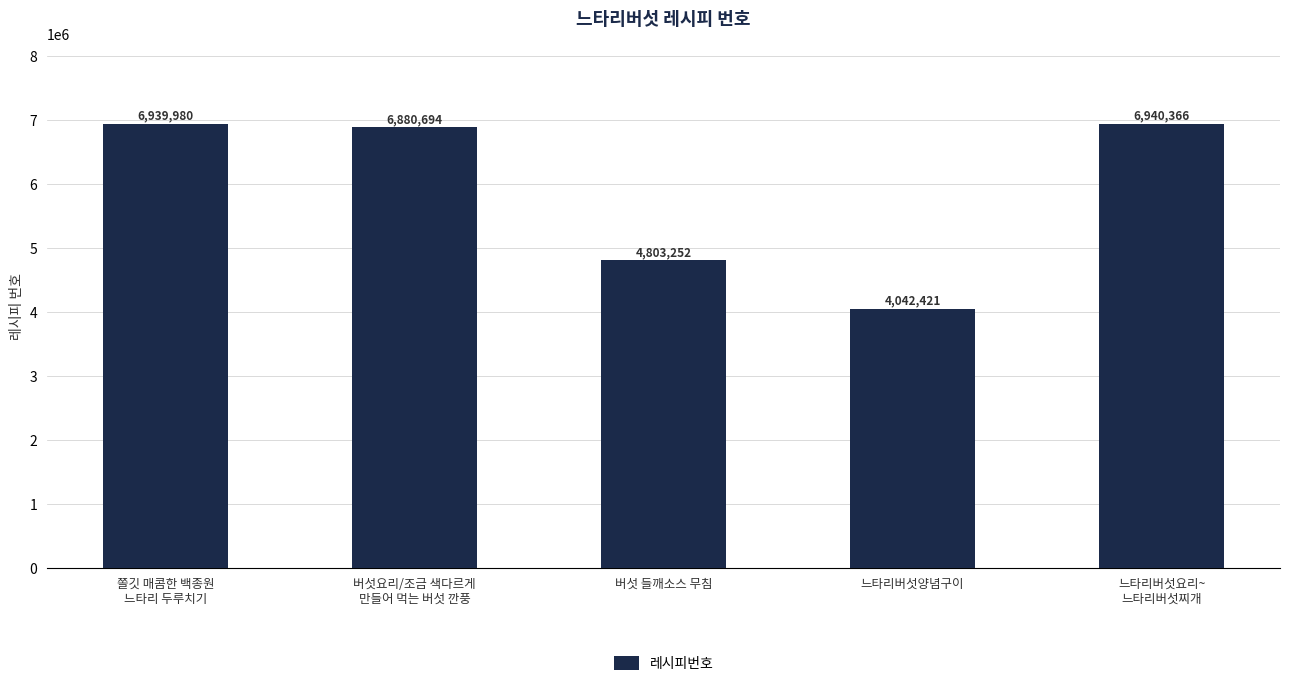

List the labels in order of value, smallest first.

느타리버섯양념구이, 버섯 들깨소스 무침, 버섯요리/조금 색다르게
만들어 먹는 버섯 깐풍, 쫄깃 매콤한 백종원
느타리 두루치기, 느타리버섯요리~
느타리버섯찌개